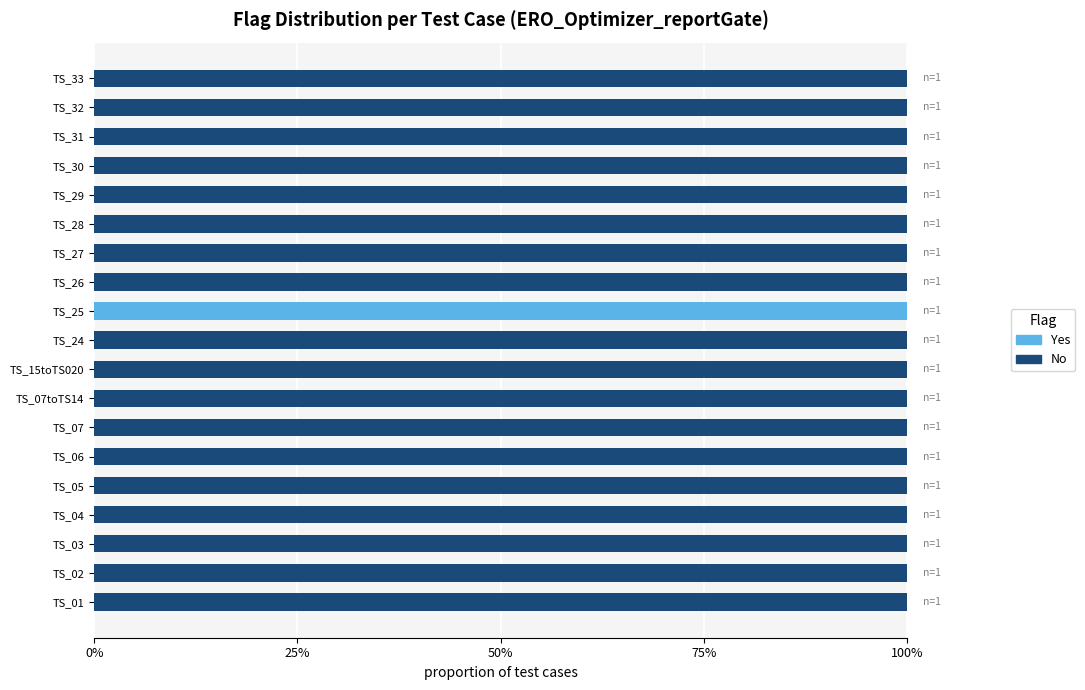

What are all the series names shown in the legend?

Yes, No